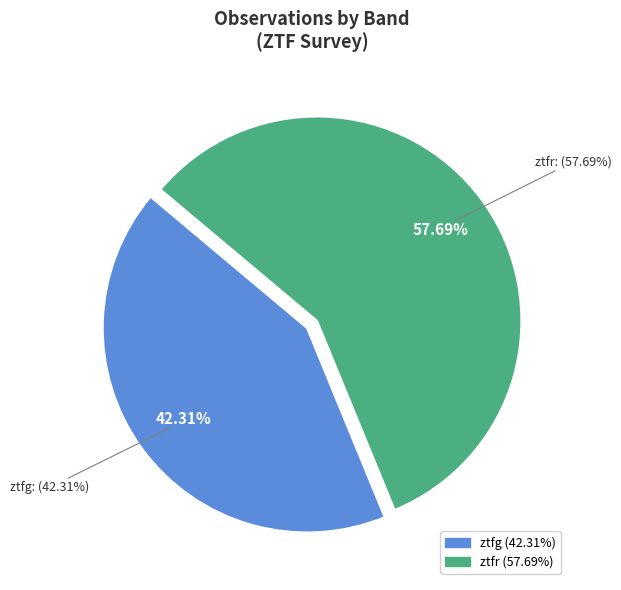

Count the number of slices in the pie.

2